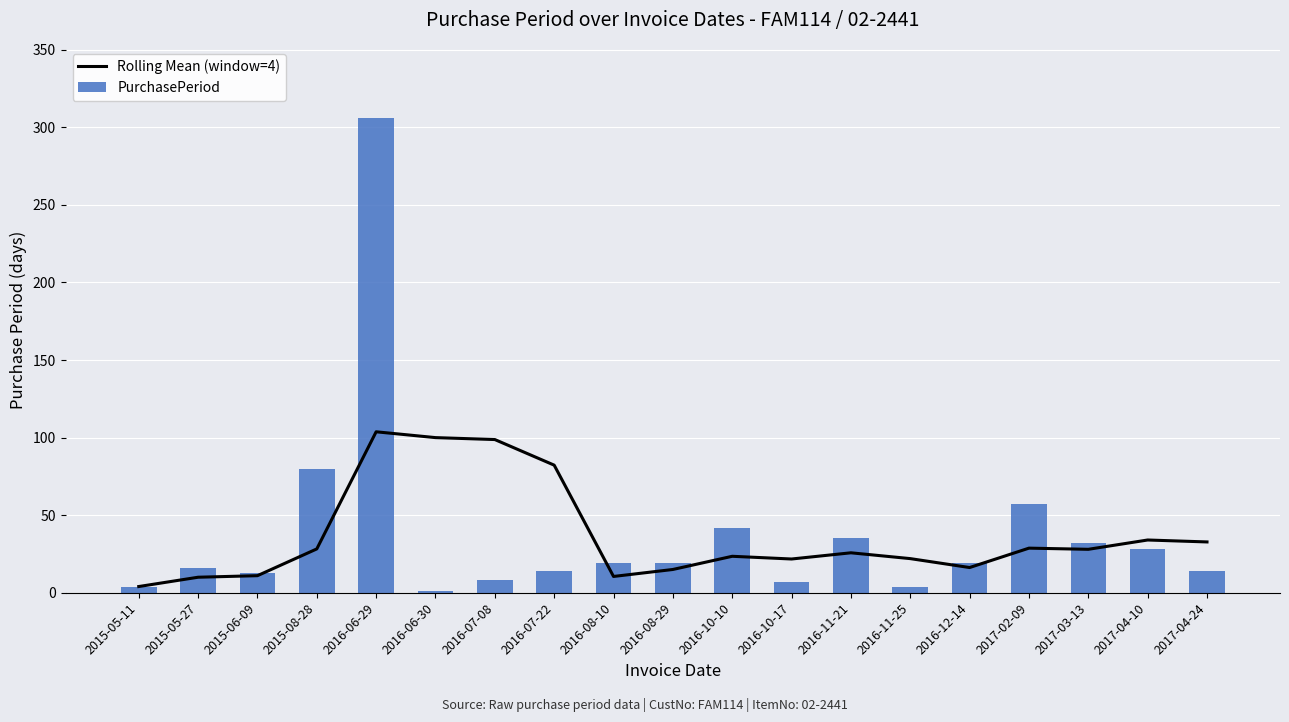

What is the label of the 14th bar from the right?

2016-06-30